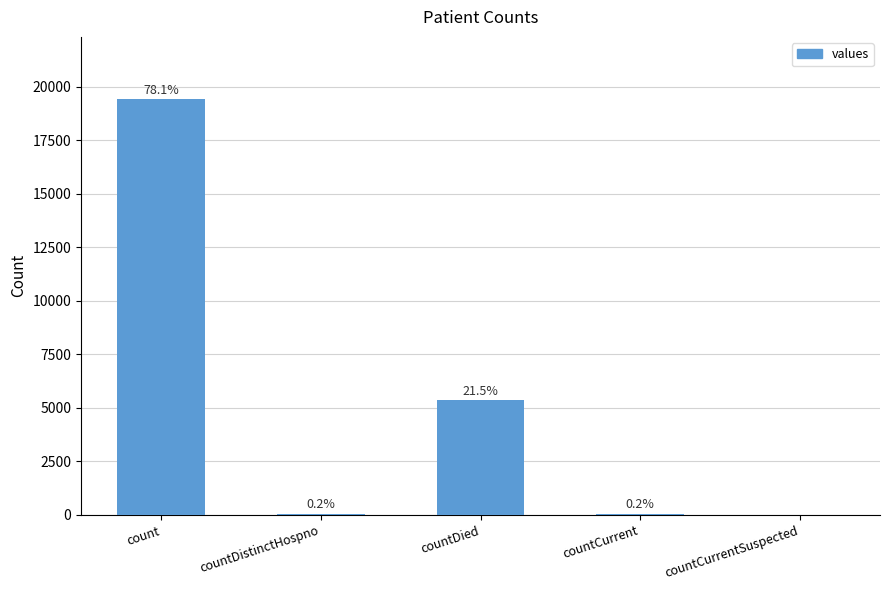

Are the bars horizontal?

No